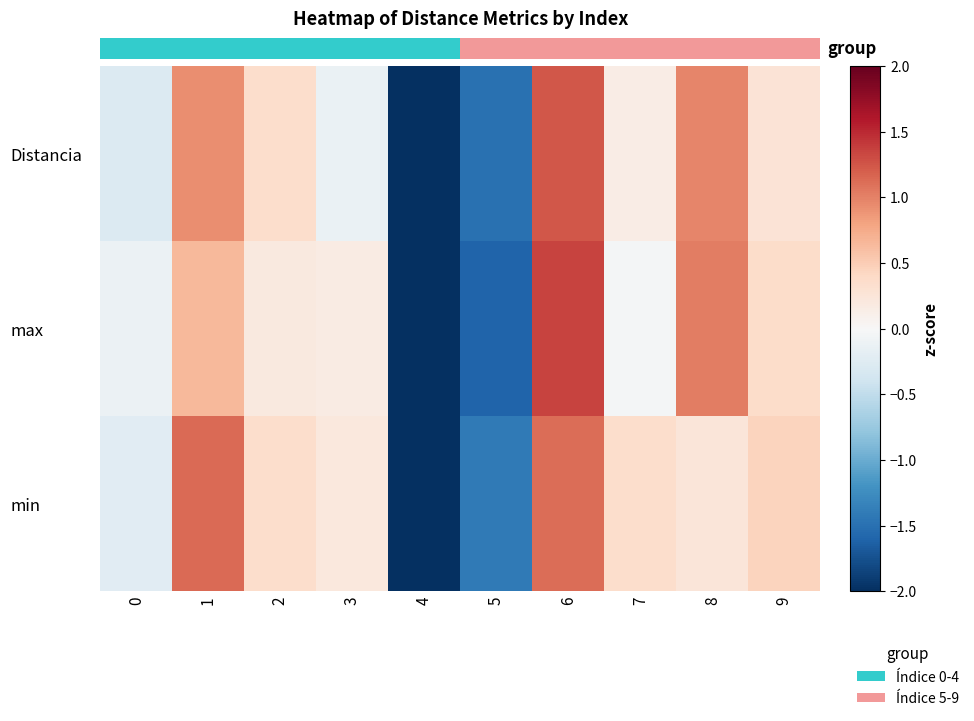

At how many categories does at least one series exceed 0?

7